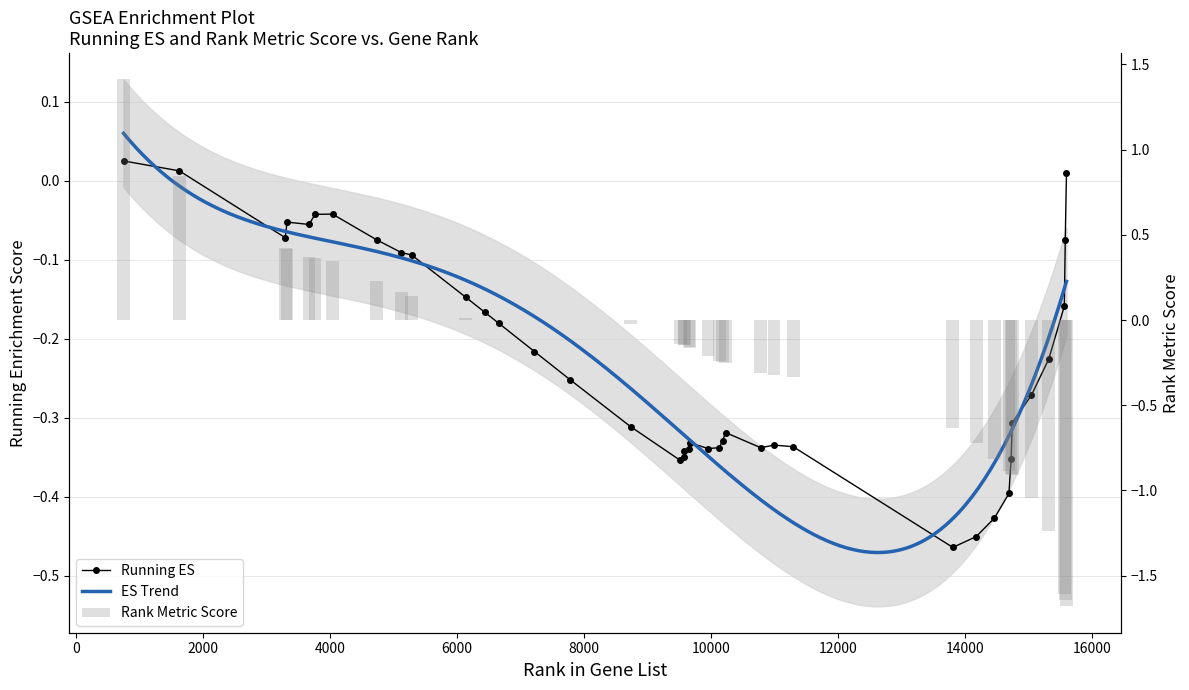

Reading left to right, list all the values displayed in this chart.

Running ES: 746=0.0	1624=0.0	3293=-0.1	3322=-0.1	3668=-0.1	3762=-0.0	4038=-0.0	4732=-0.1	5120=-0.1	5285=-0.1	6133=-0.1	6436=-0.2	6655=-0.2	7219=-0.2	7778=-0.3	8732=-0.3	9515=-0.4	9575=-0.4	9579=-0.3	9653=-0.3	9666=-0.3	9951=-0.3	10128=-0.3	10184=-0.3	10229=-0.3	10783=-0.3	10992=-0.3	11294=-0.3	13808=-0.5	14176=-0.5	14464=-0.4	14692=-0.4	14726=-0.4	14744=-0.3	15045=-0.3	15319=-0.2	15564=-0.2	15579=-0.1	15598=0.0
Rank Metric Score: 746=1.4	1624=0.8	3293=0.4	3322=0.4	3668=0.4	3762=0.4	4038=0.3	4732=0.2	5120=0.2	5285=0.1	6133=0.0	6436=0.0	6655=0.0	7219=0.0	7778=0.0	8732=-0.0	9515=-0.1	9575=-0.1	9579=-0.1	9653=-0.2	9666=-0.2	9951=-0.2	10128=-0.2	10184=-0.2	10229=-0.3	10783=-0.3	10992=-0.3	11294=-0.3	13808=-0.6	14176=-0.7	14464=-0.8	14692=-0.9	14726=-0.9	14744=-0.9	15045=-1.0	15319=-1.2	15564=-1.6	15579=-1.6	15598=-1.7